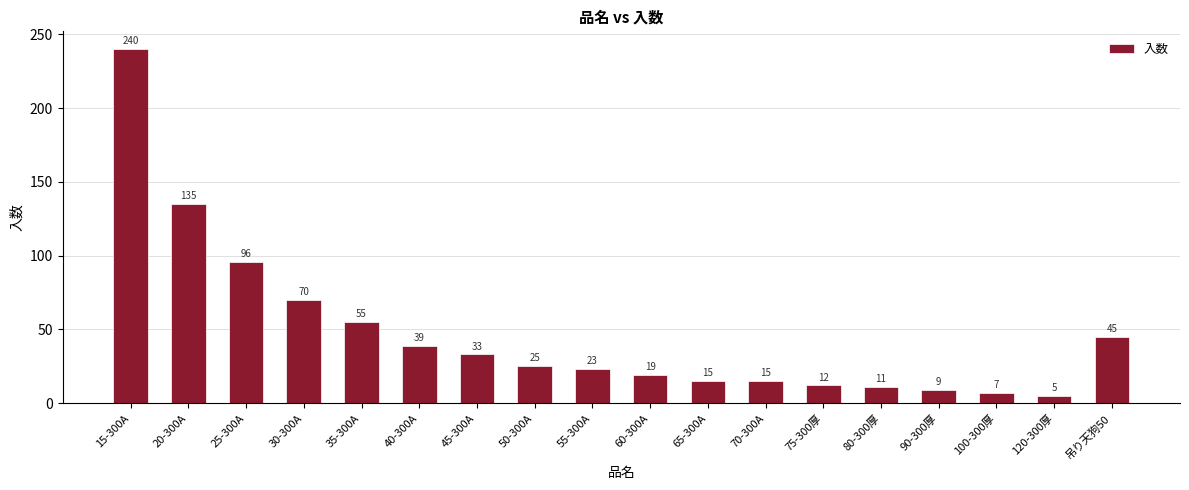

What is the label of the 16th bar from the left?

100-300厚